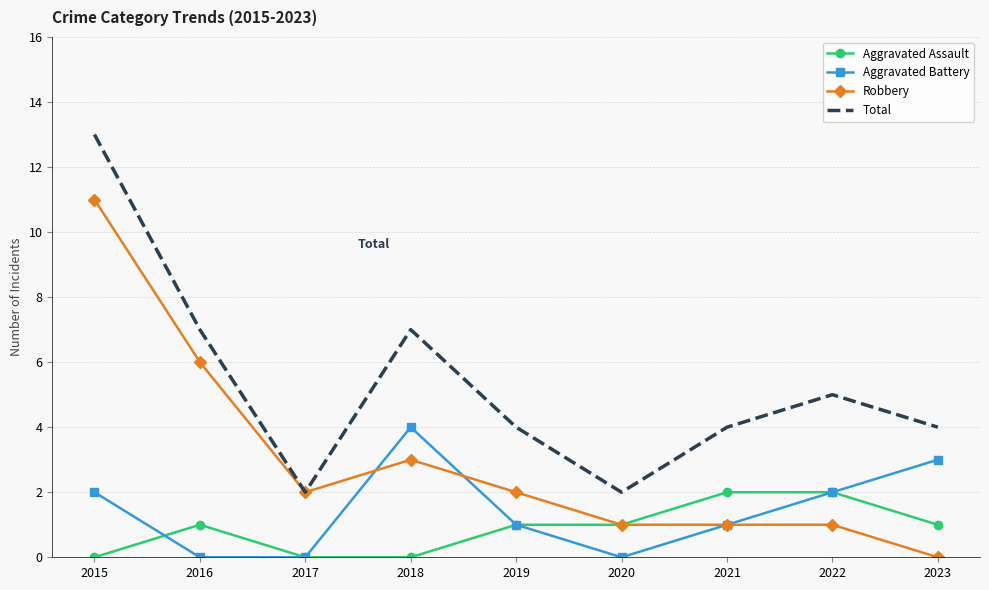

What is the highest value of the Robbery series?

11